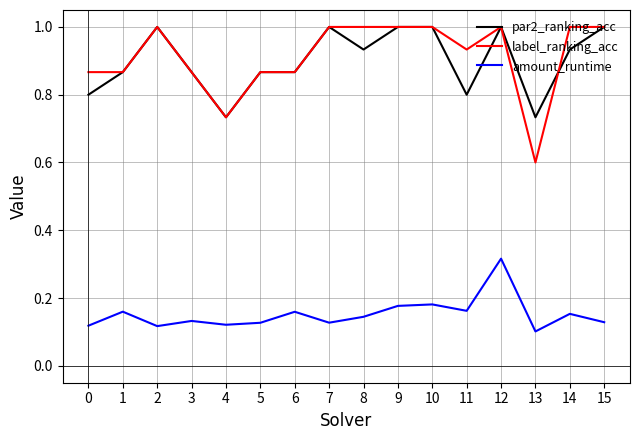

Is the value of par2_ranking_acc at 9 greater than the value of amount_runtime at 8?

Yes